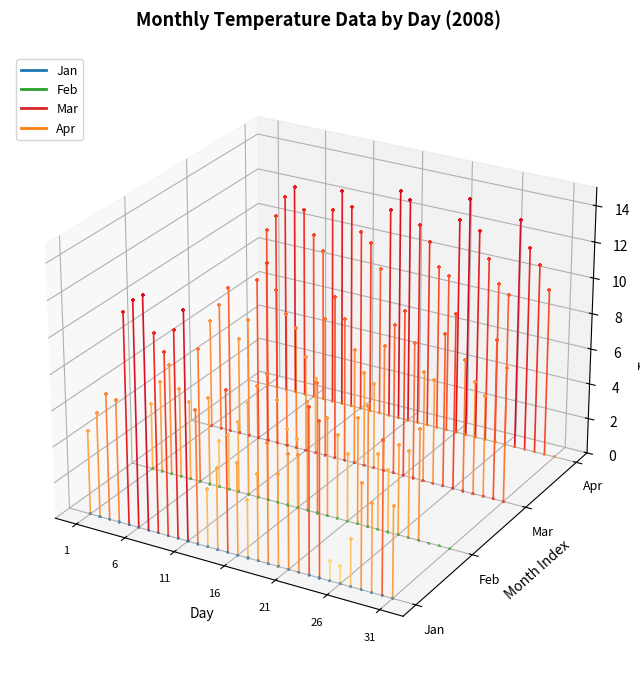

Which series has the largest total across all categories?

Apr